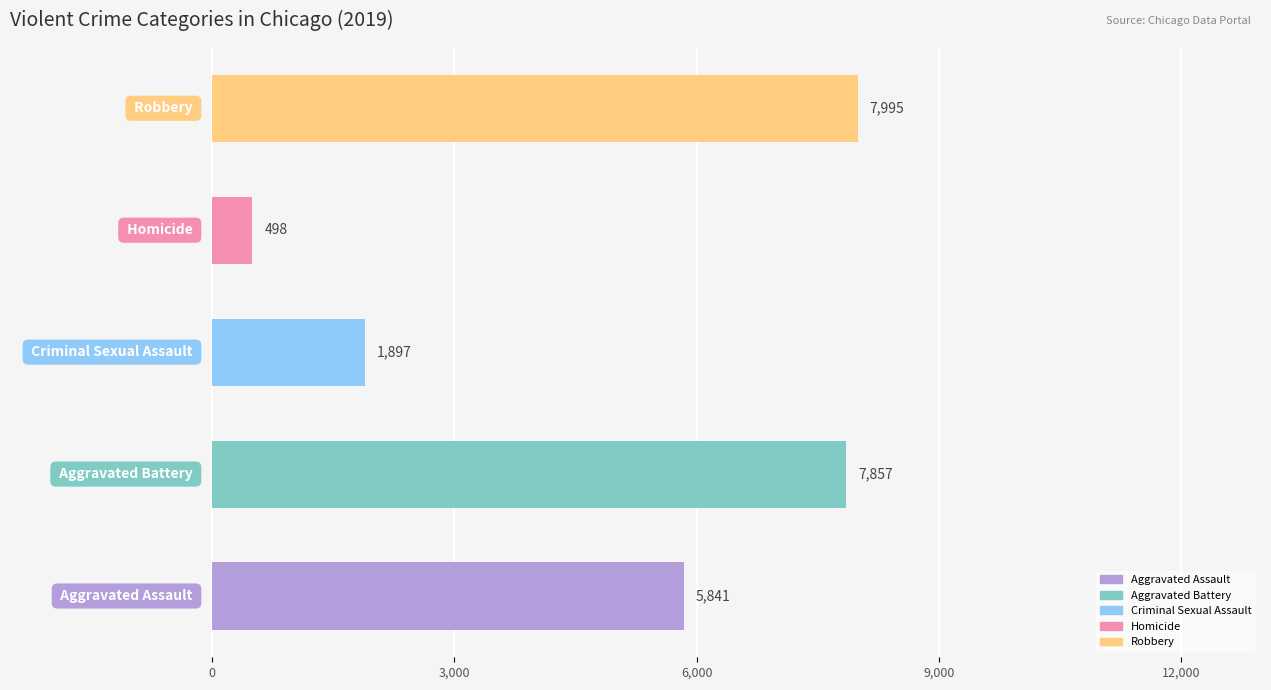

What is the minimum value shown in the chart?

498